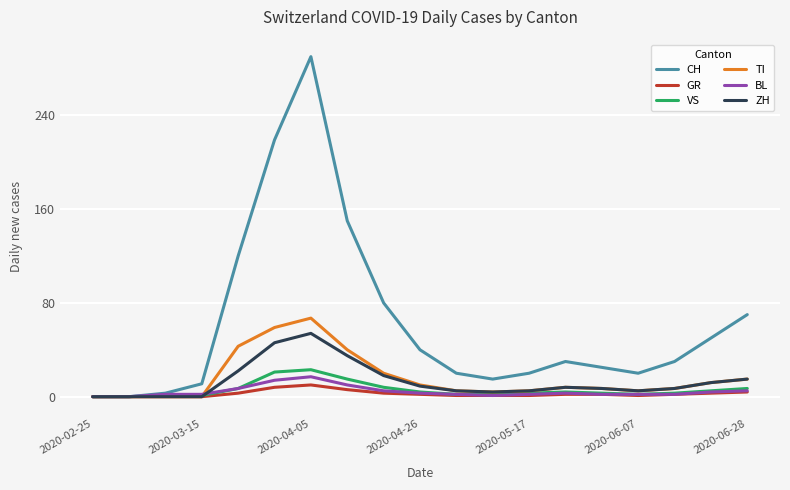

Which series has the largest range (max minus min)?

CH